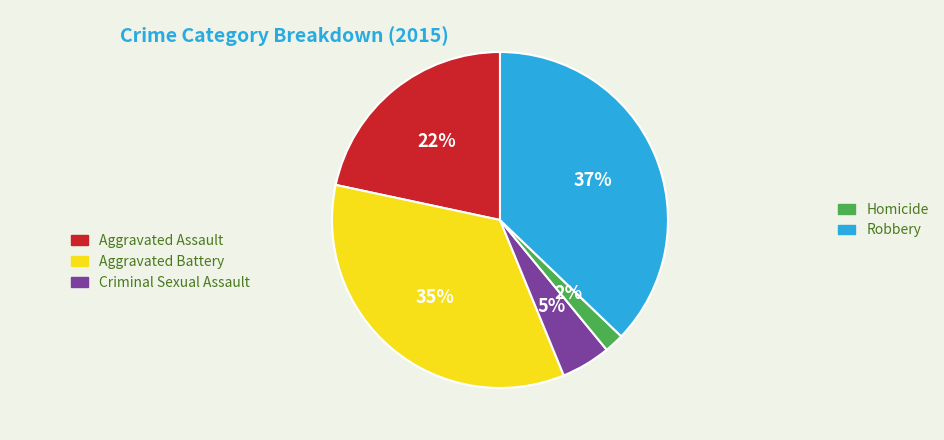

Does any single category account for the majority?

No